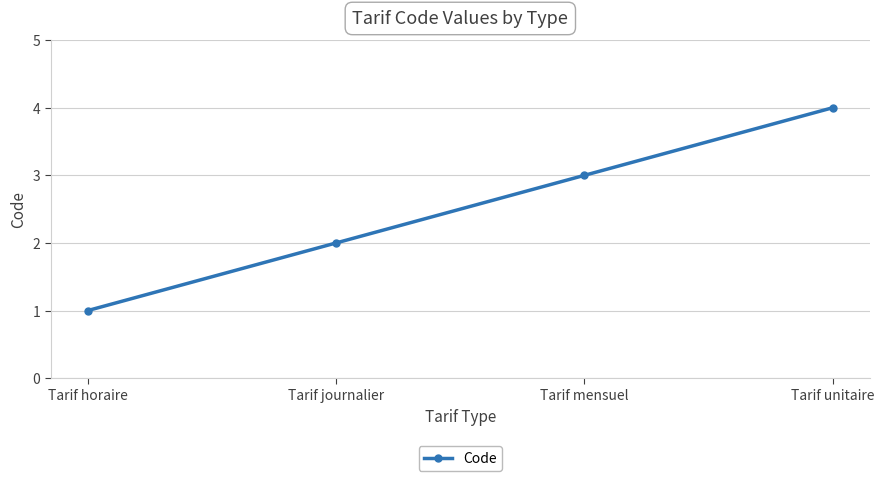

Which category has the highest value across all series?

Tarif unitaire